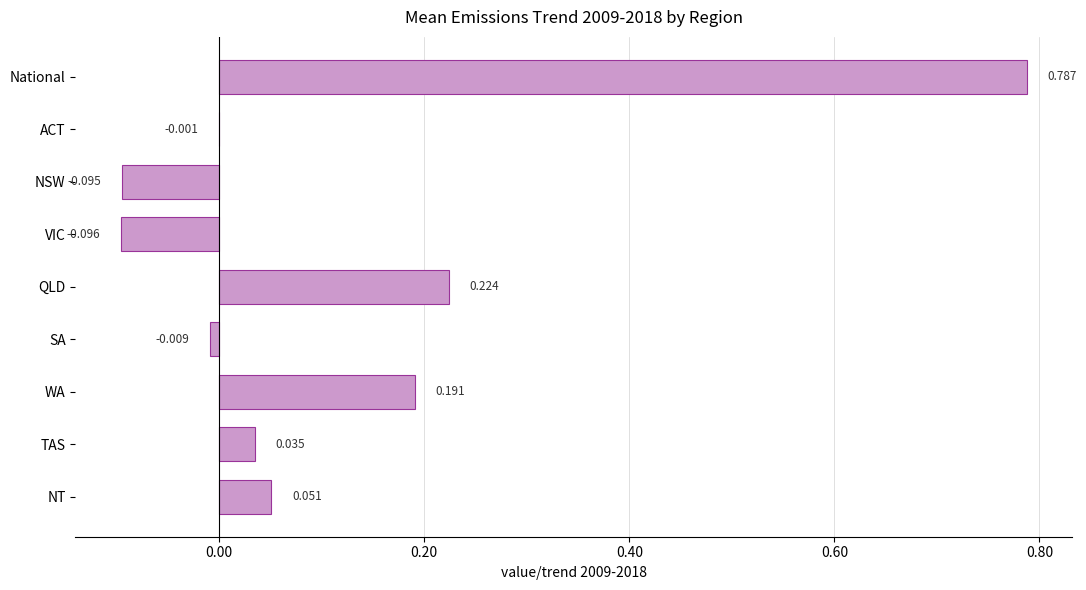

Are the bars horizontal?

Yes